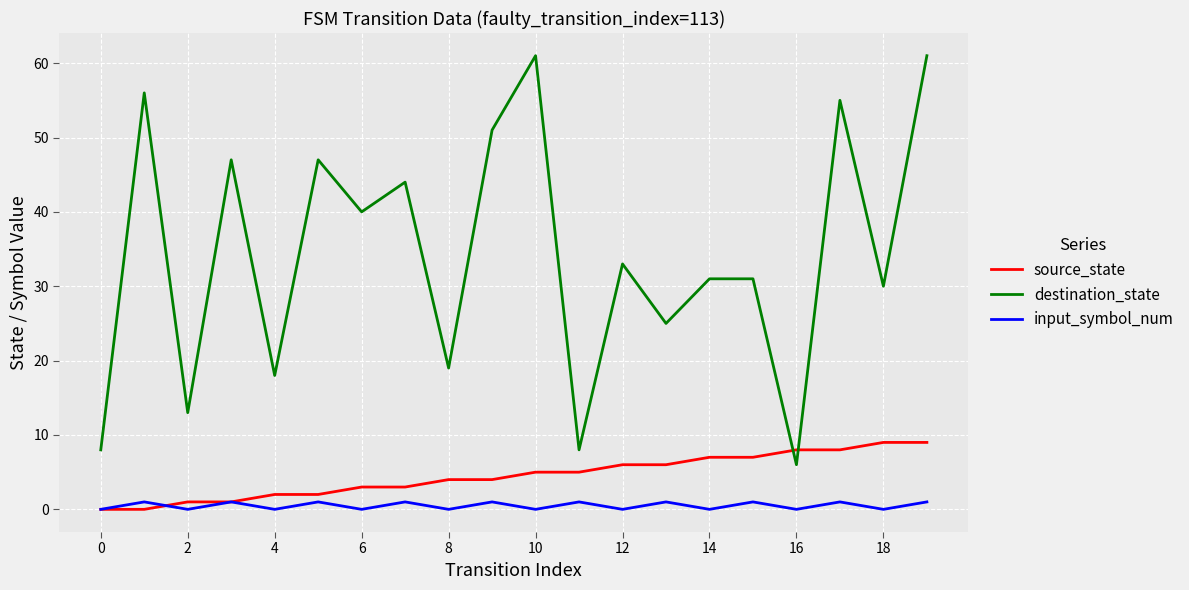

List the series in order of their peak value, highest first.

destination_state, source_state, input_symbol_num